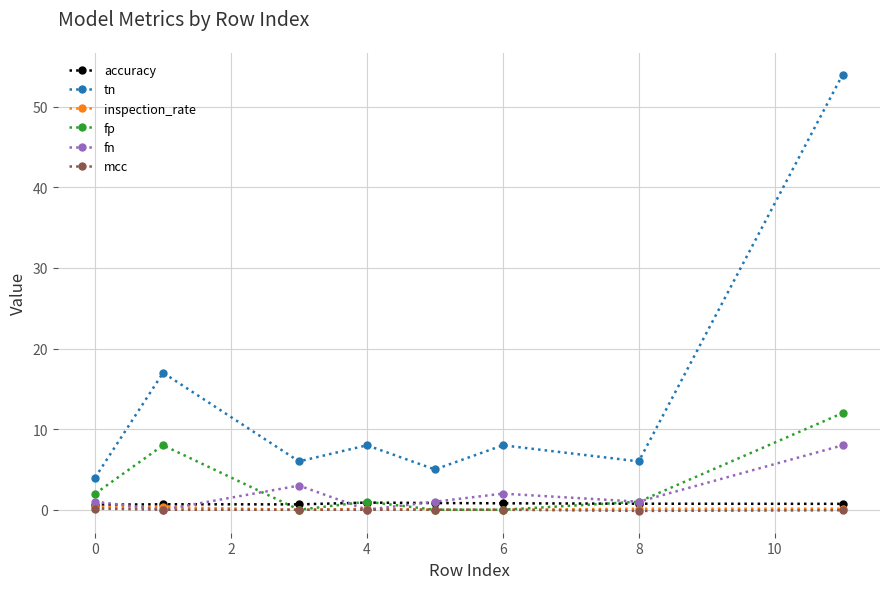

How many intersections are there between fn and inspection_rate?

4